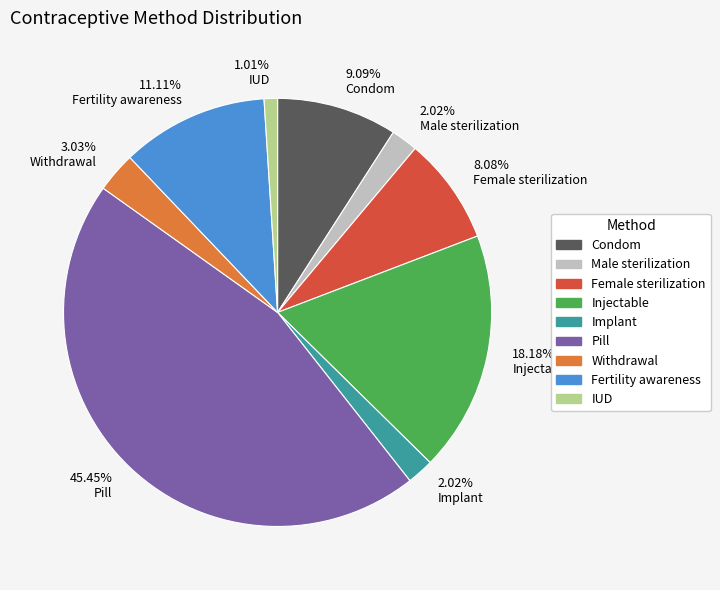

Is there a majority slice in this chart?

No